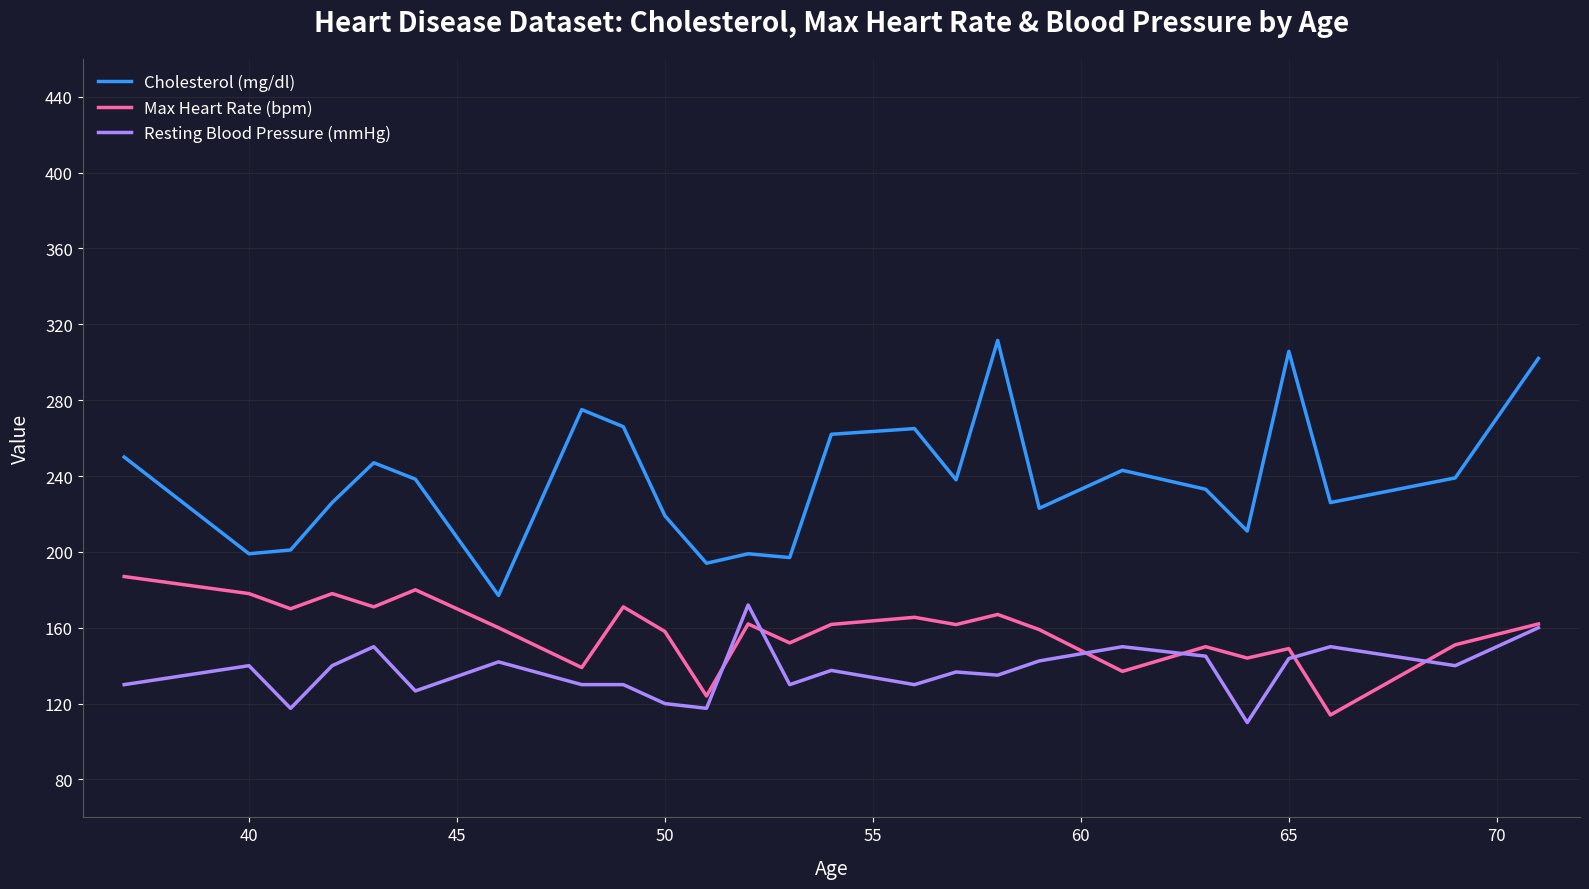

True or false: Resting Blood Pressure (mmHg) and Cholesterol (mg/dl) intersect in this chart.

False